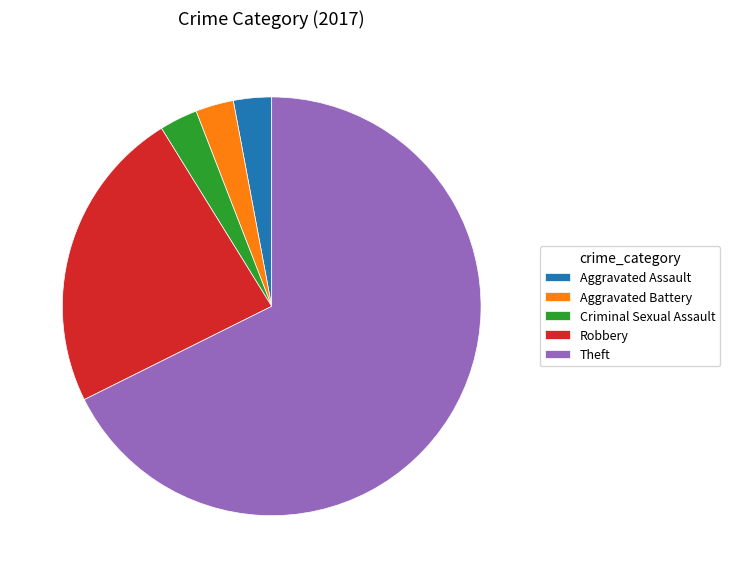

Is there any slice that represents more than half of the pie?

Yes